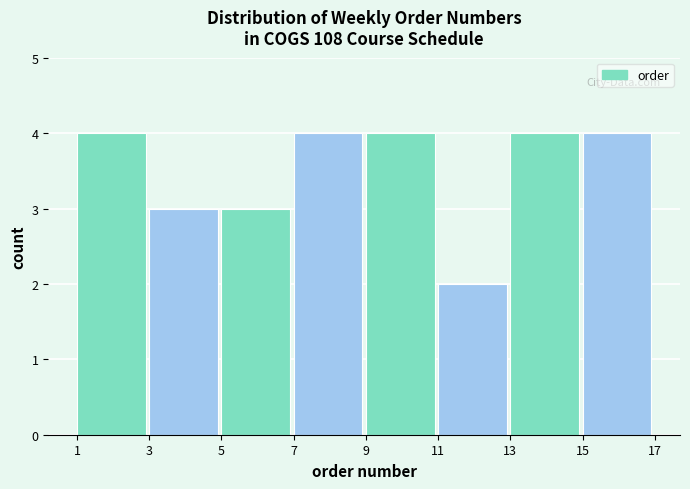

Reading left to right, transcribe this chart: for each bar, give the range it covers on the x-axis and its height. The values are not printed on the chart, so give them approximately, as read against the axis.

1 to 3: 4
3 to 5: 3
5 to 7: 3
7 to 9: 4
9 to 11: 4
11 to 13: 2
13 to 15: 4
15 to 17: 4